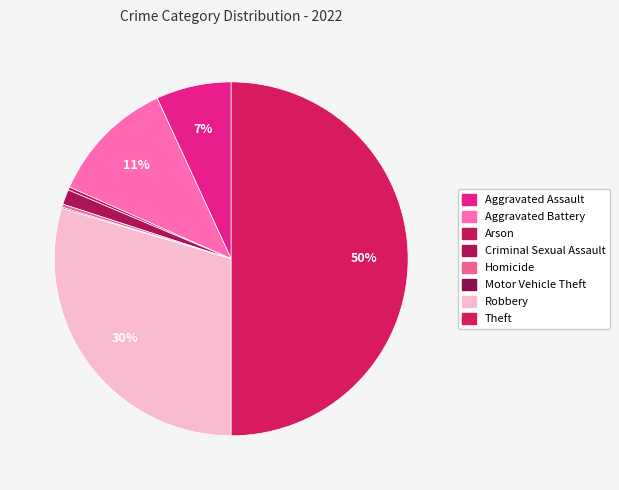

What is the change in value from Aggravated Assault to Motor Vehicle Theft?

-119